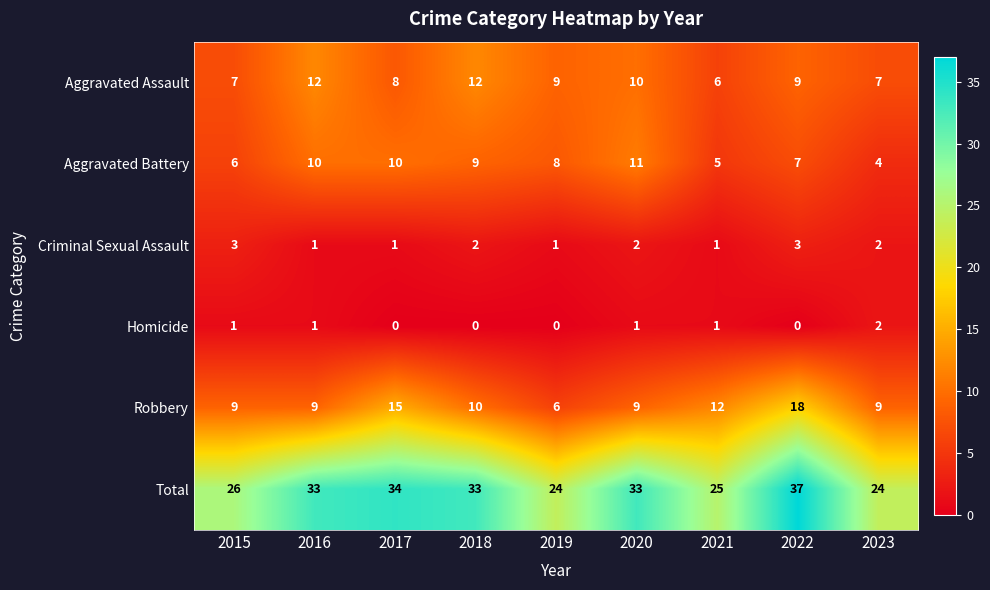

Which series has the largest range (max minus min)?

Total